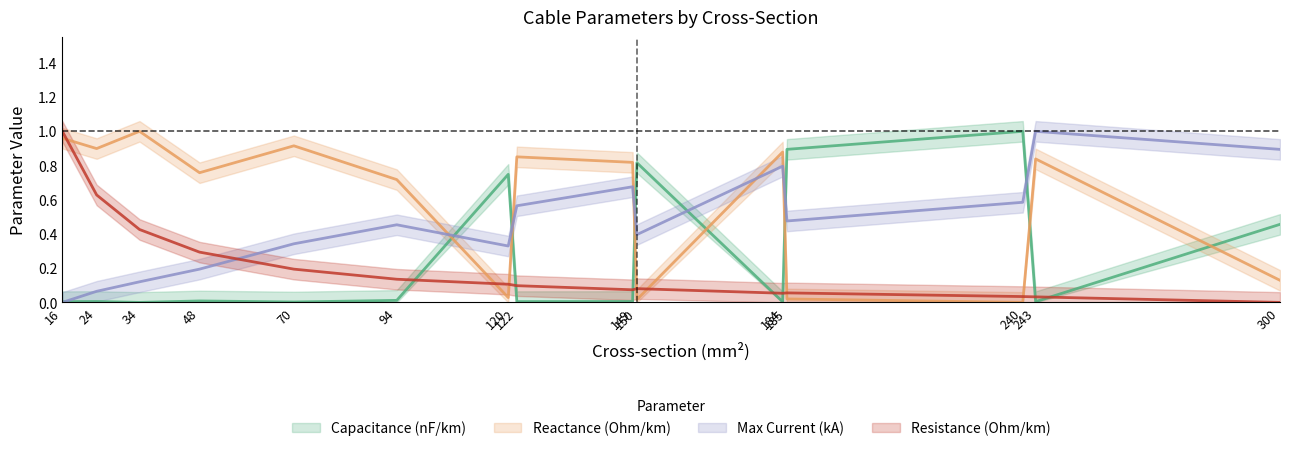

At how many categories does at least one series exceed 0?

15